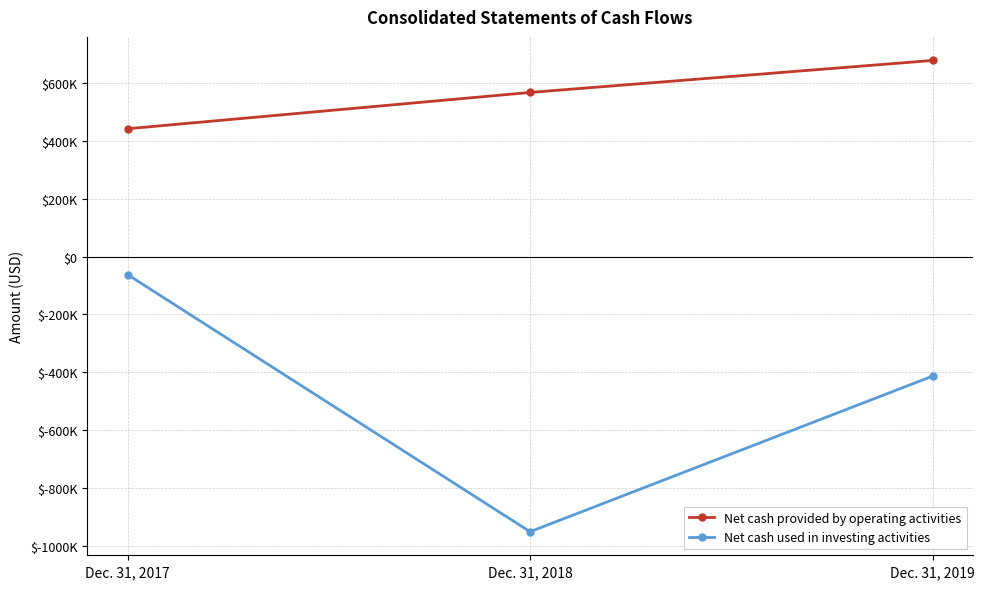

What are all the series names shown in the legend?

Net cash provided by operating activities, Net cash used in investing activities